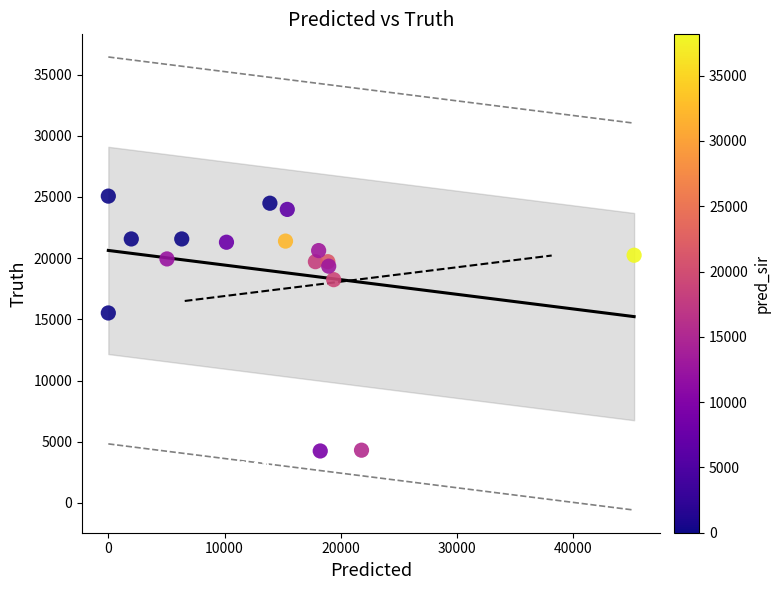

What Y value in the scatter plot is closest to 14654?

15519